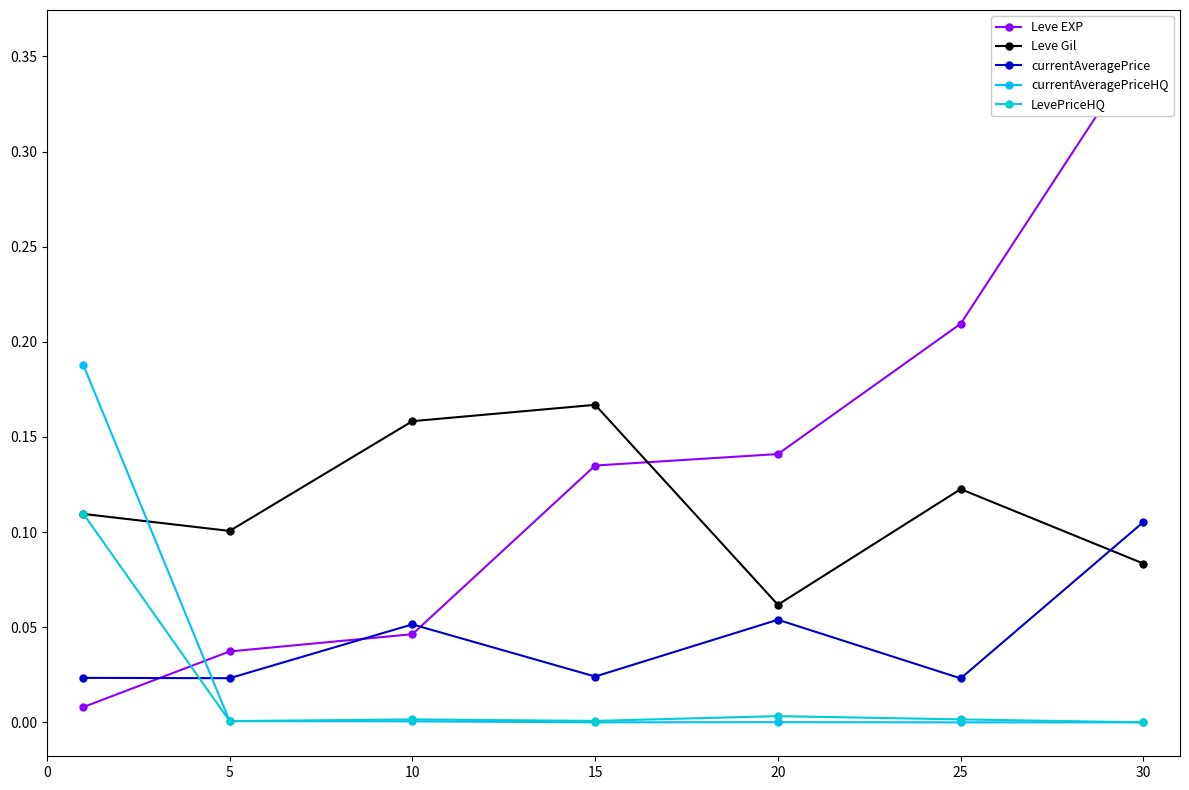

What is the difference between the highest and lowest values at 10?

0.2